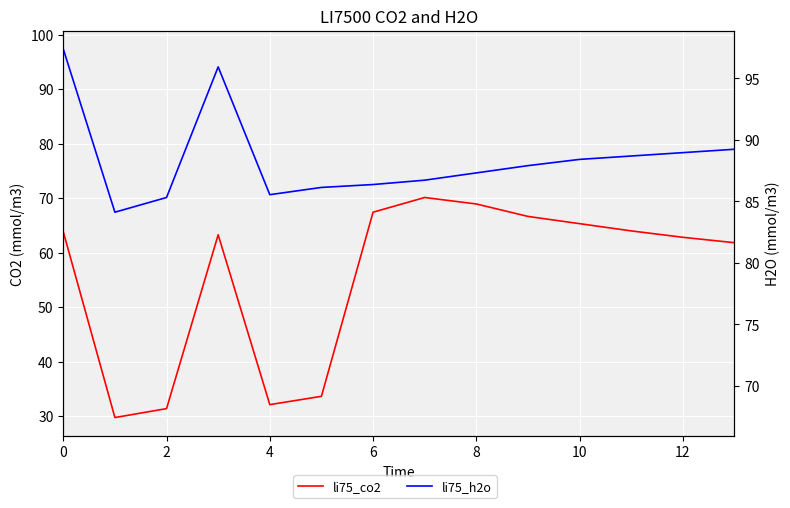

Is the value of li75_co2 at 0 greater than the value of li75_h2o at 0?

No